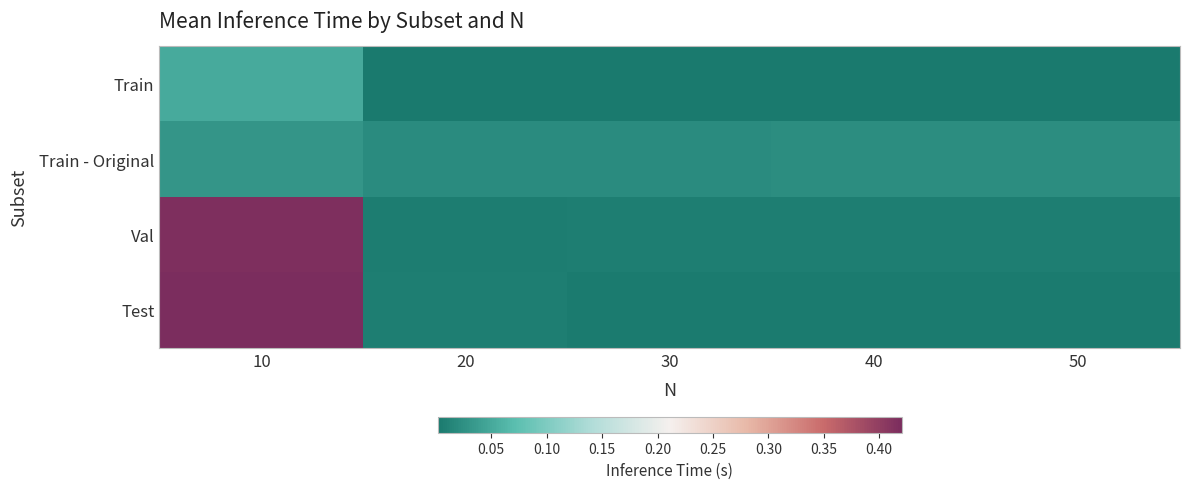

At how many categories does at least one series exceed 0?

5